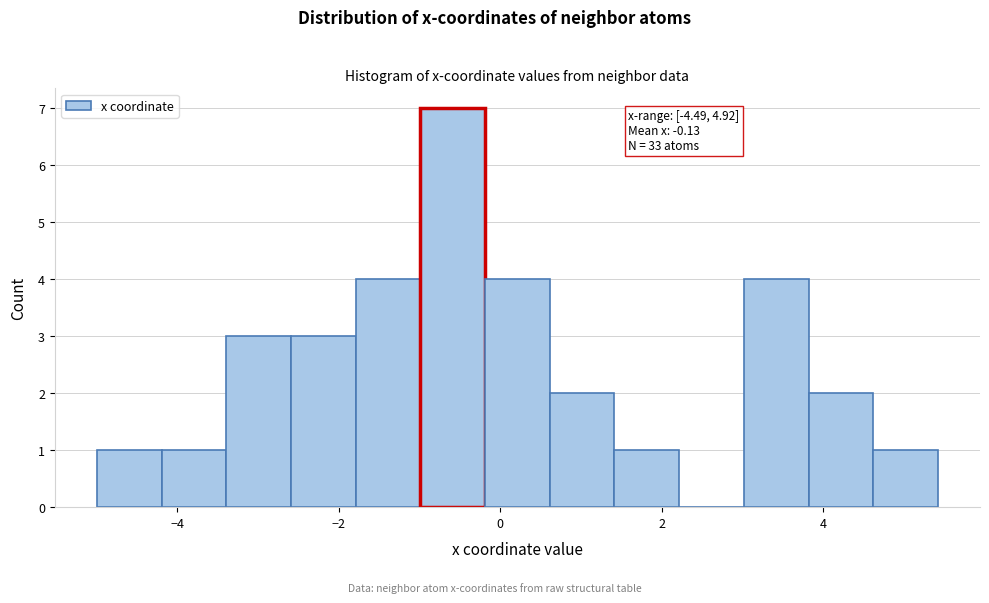

Over which range of the x-axis is the bar tallest?

-1.0 to -0.2